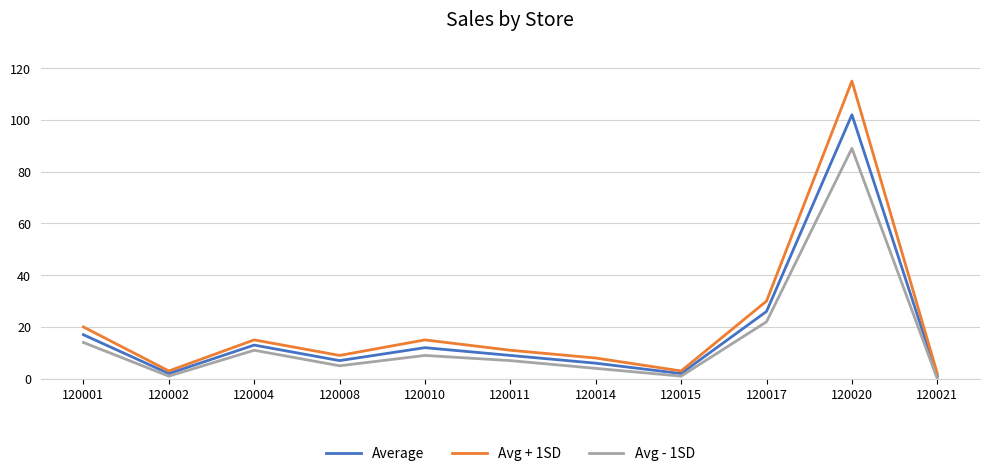

How many categories are shown in the chart?

11